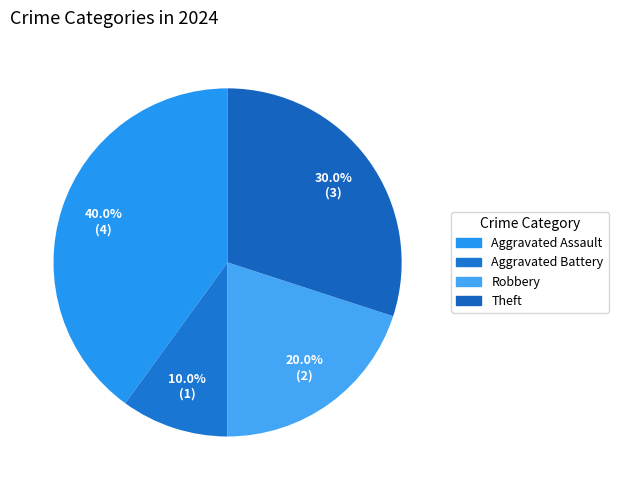

How many slices are in this pie chart?

4